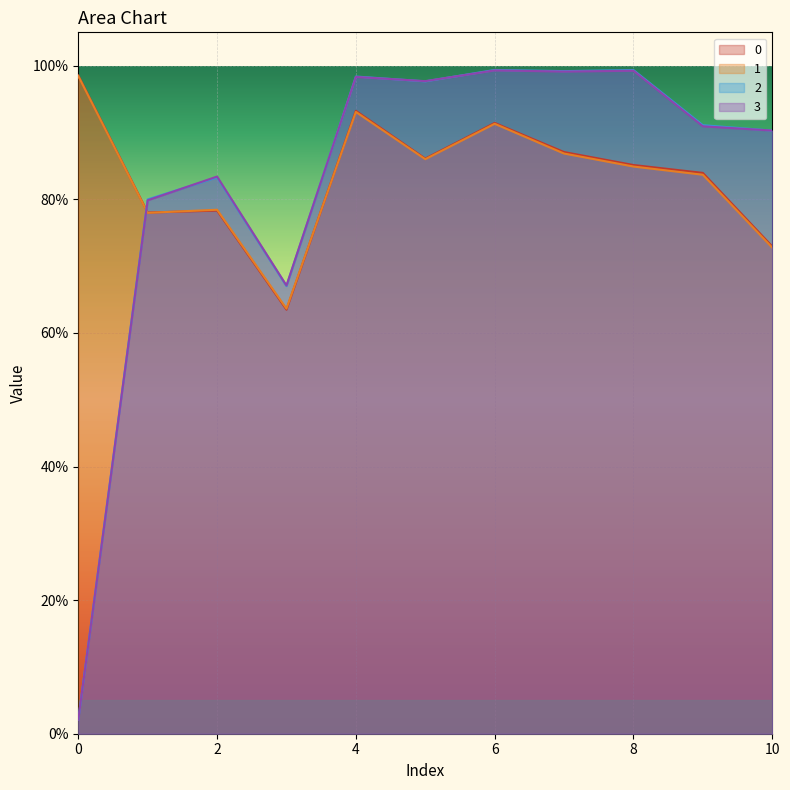

True or false: 2 and 1 intersect in this chart.

True